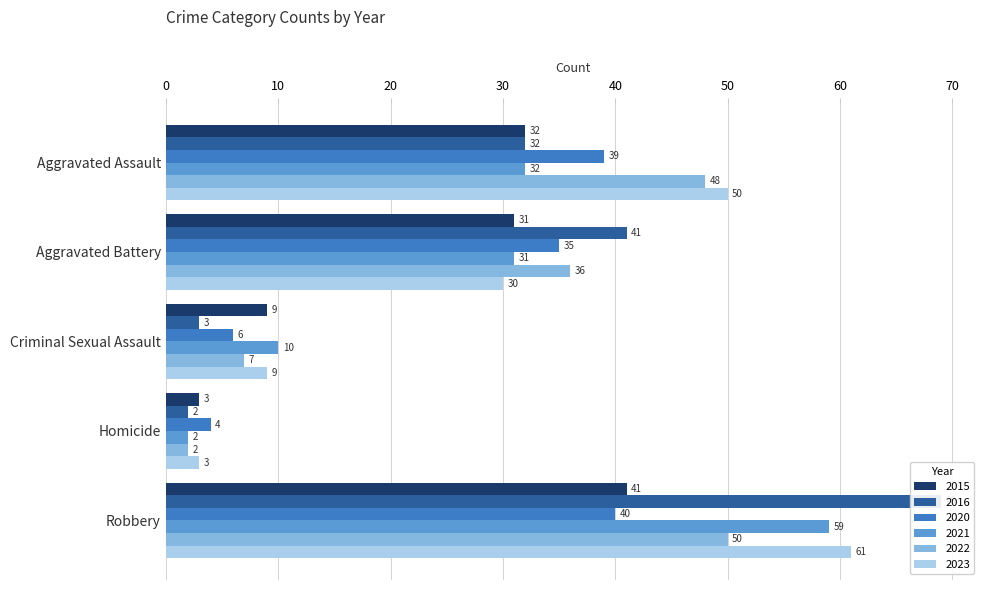

What position from the right is Aggravated Assault?

5